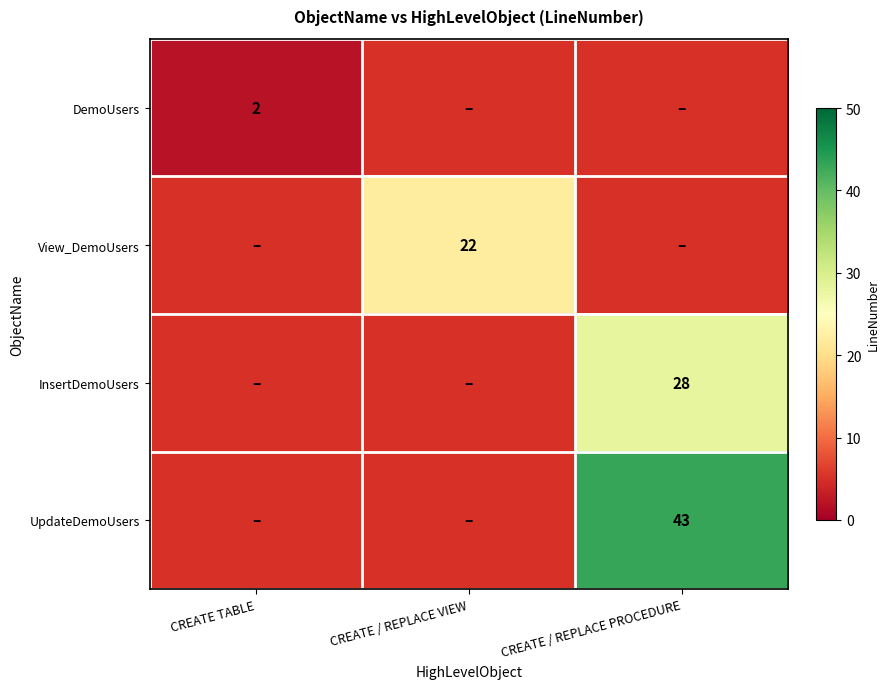

The value of DemoUsers at CREATE TABLE is 3. True or false?

False